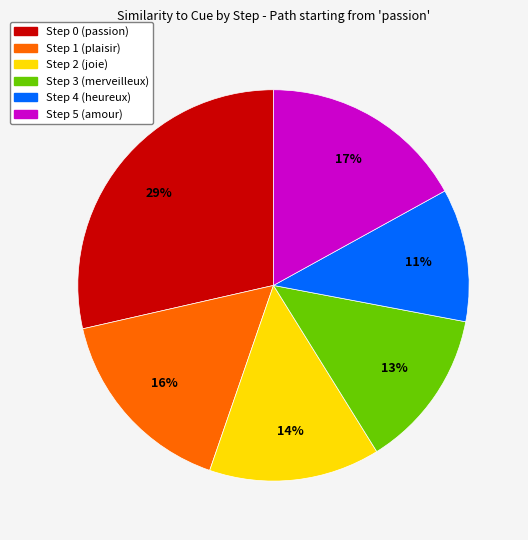

What percentage is the Step 0 (passion) slice, to the nearest percent?

29%